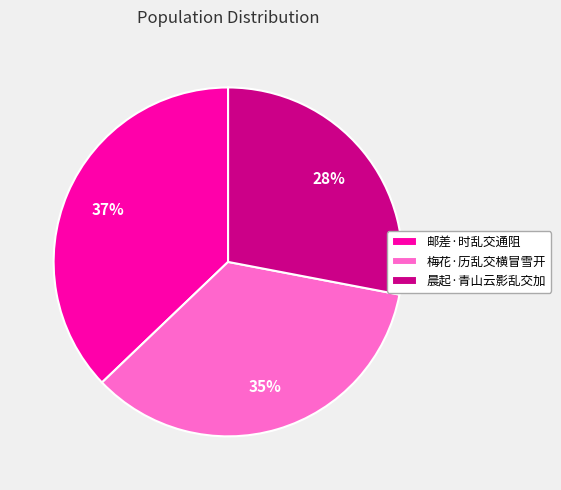

Which category has the smallest portion of the pie?

晨起·青山云影乱交加